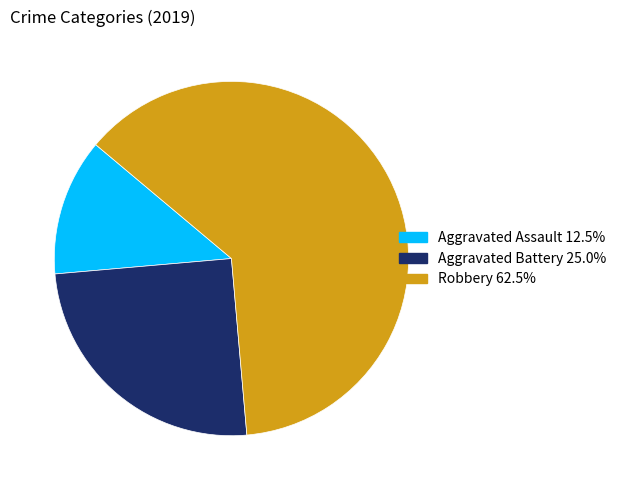

Rank the categories by value from highest to lowest.

Robbery, Aggravated Battery, Aggravated Assault